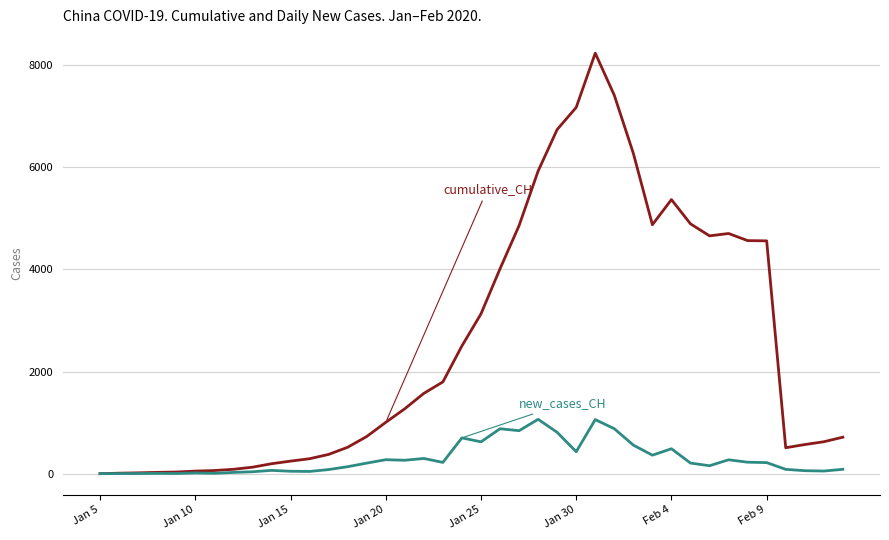

What is the maximum value shown in the chart?

8227